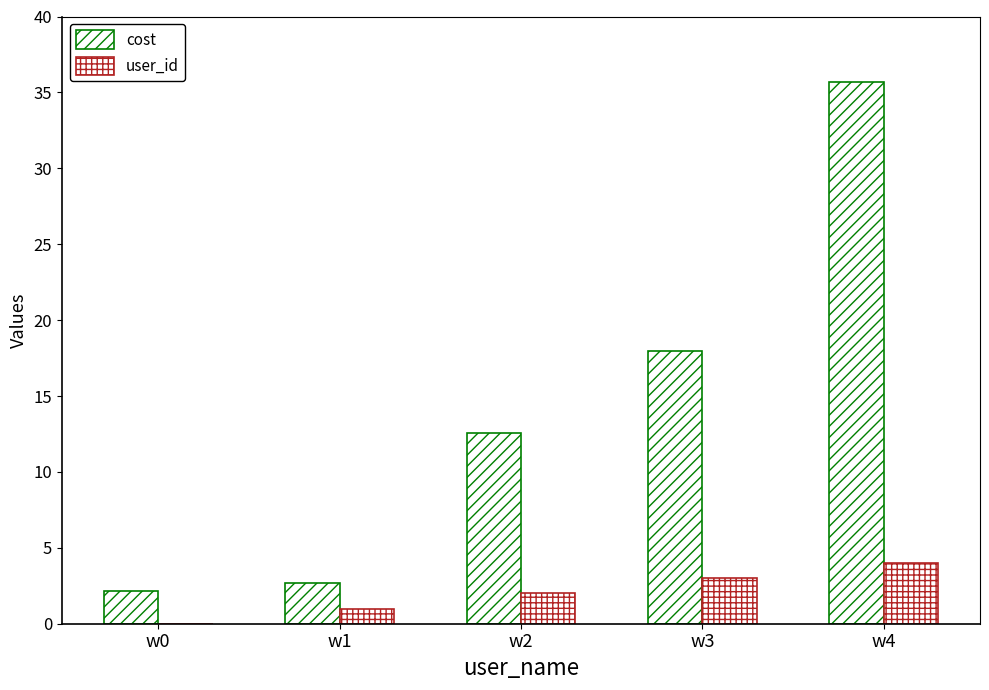

At which category does the chart reach its minimum across all series?

w0